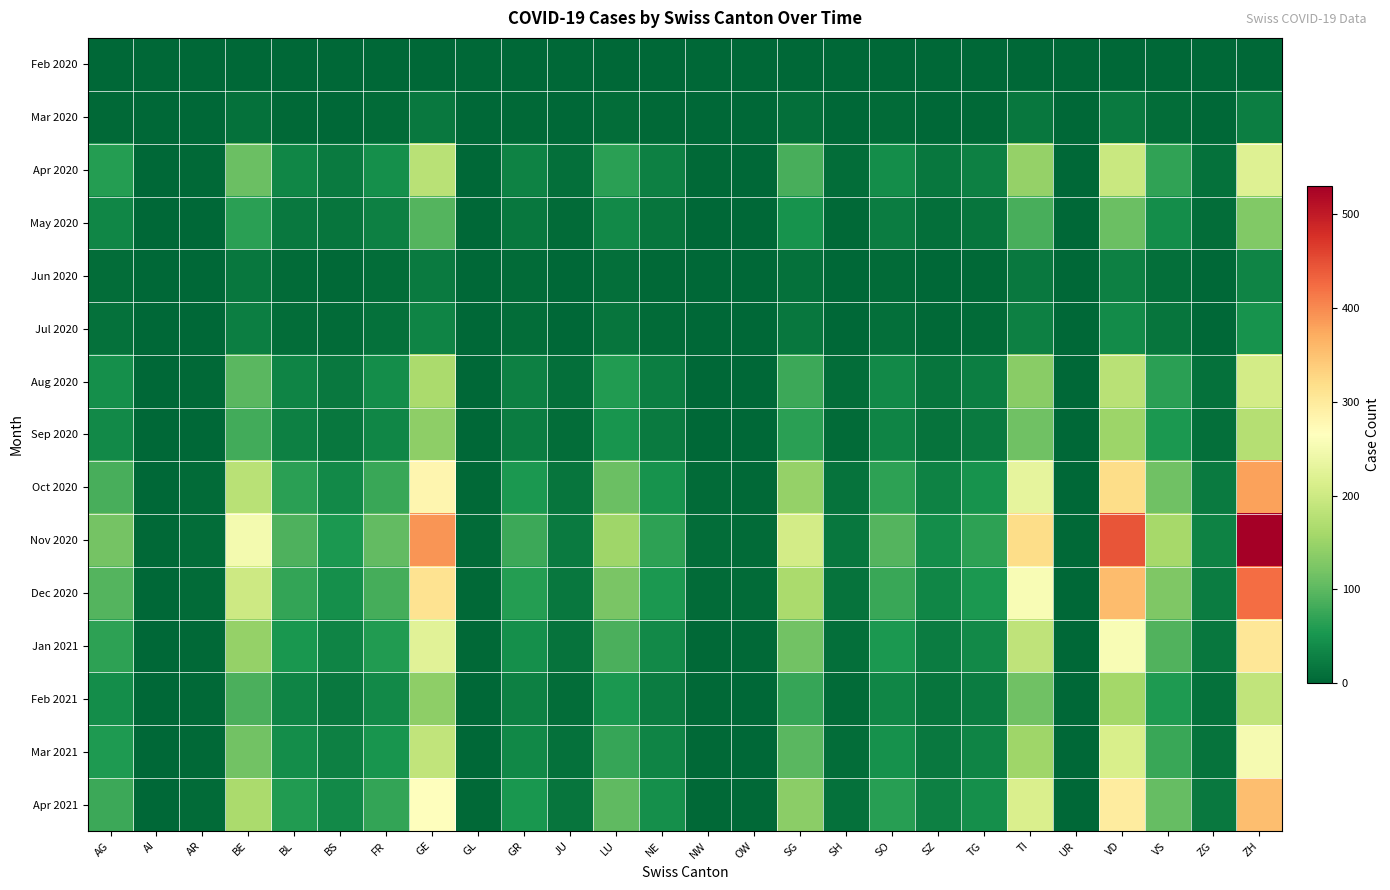

Which series has the widest spread of values?

Nov 2020